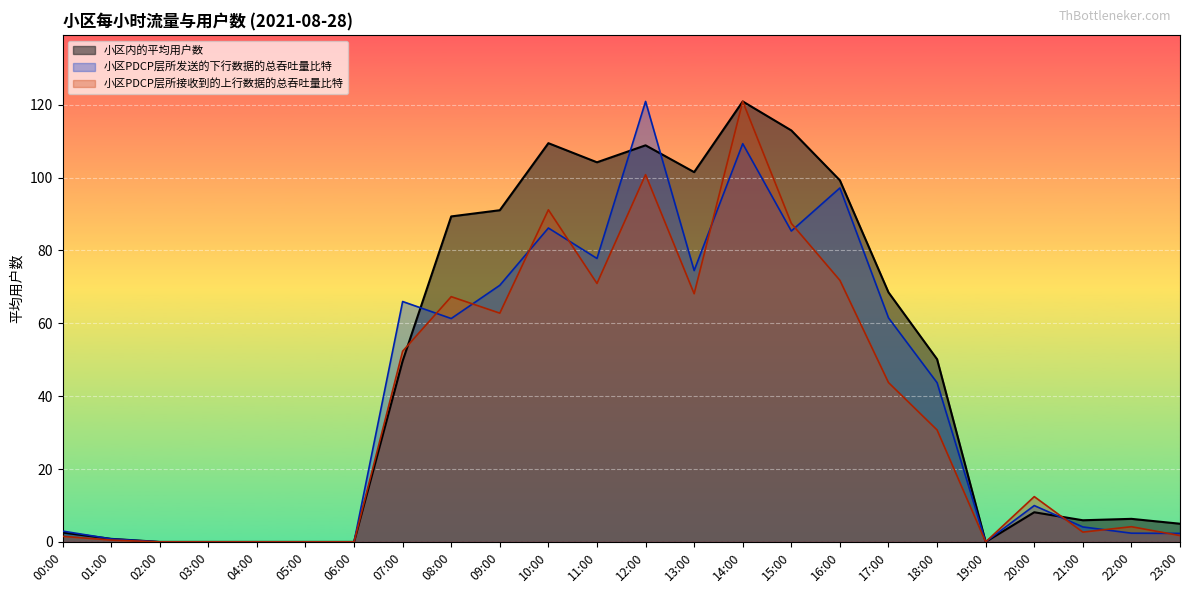

Is the value of 小区PDCP层所发送的下行数据的总吞吐量比特 at 17:00 greater than the value of 小区内的平均用户数 at 06:00?

Yes